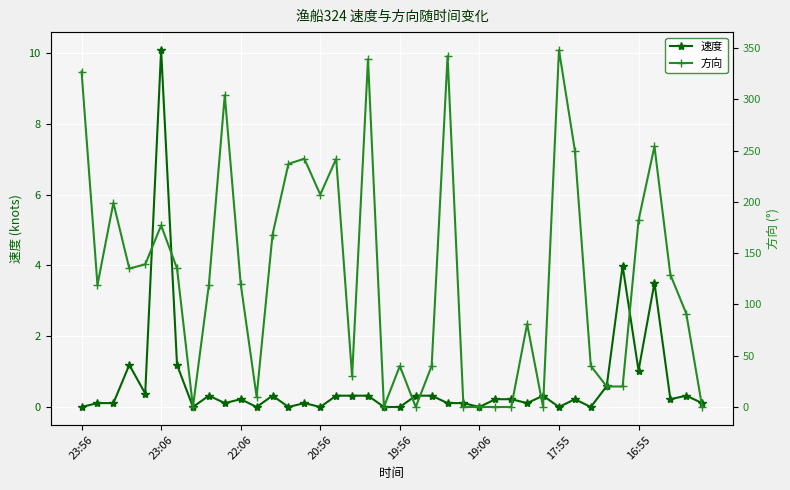

What are all the series names shown in the legend?

速度, 方向